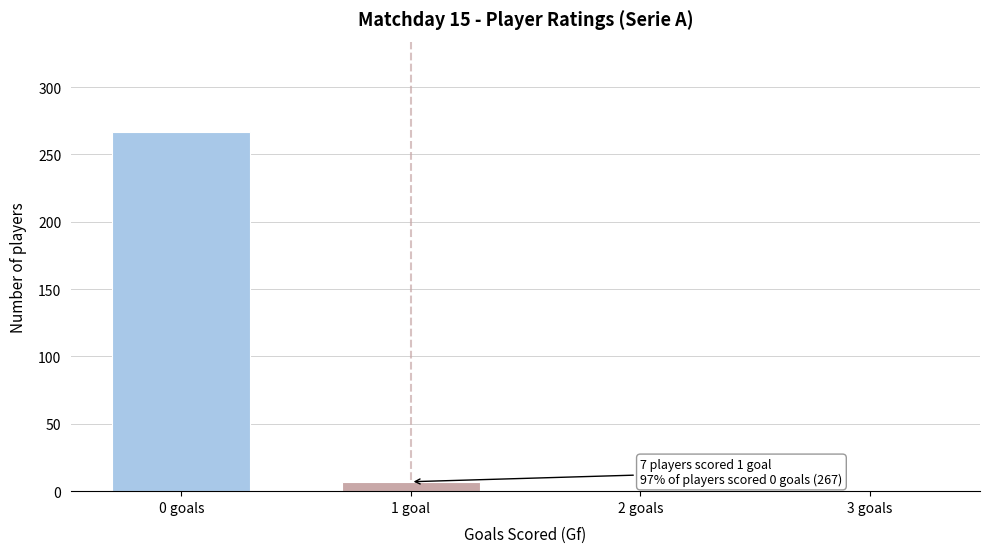

Which has a higher value, 0 goals or 2 goals?

0 goals